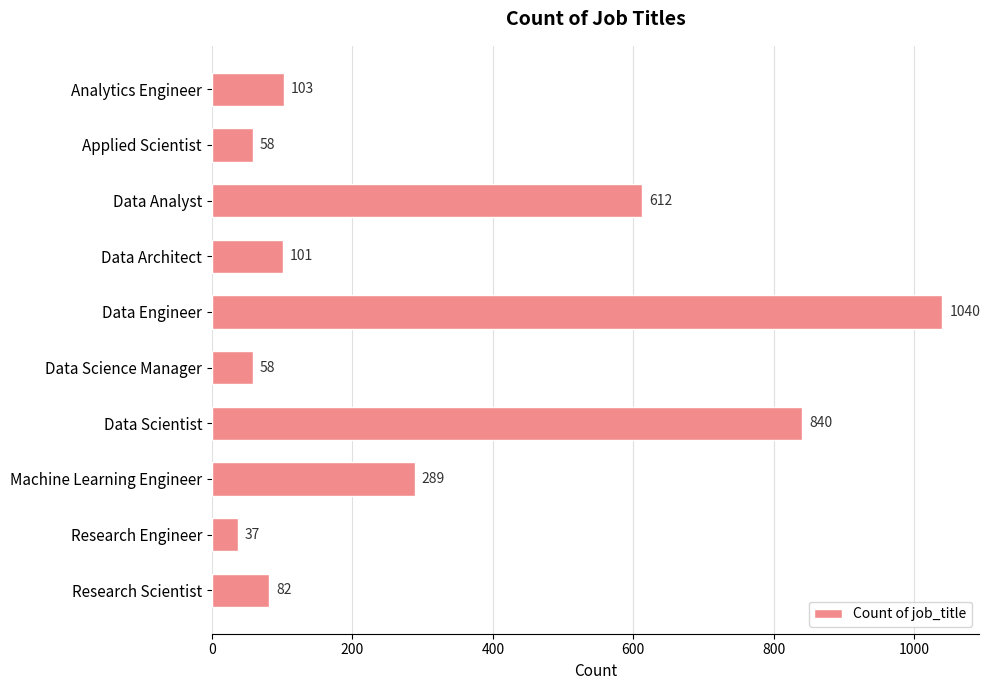

What is the smallest value displayed?

37